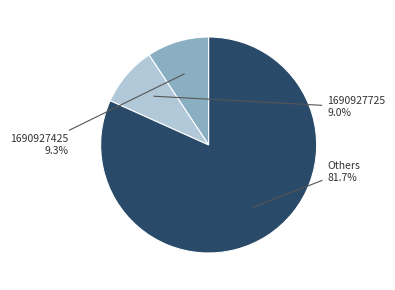

How many segments does this pie chart have?

3